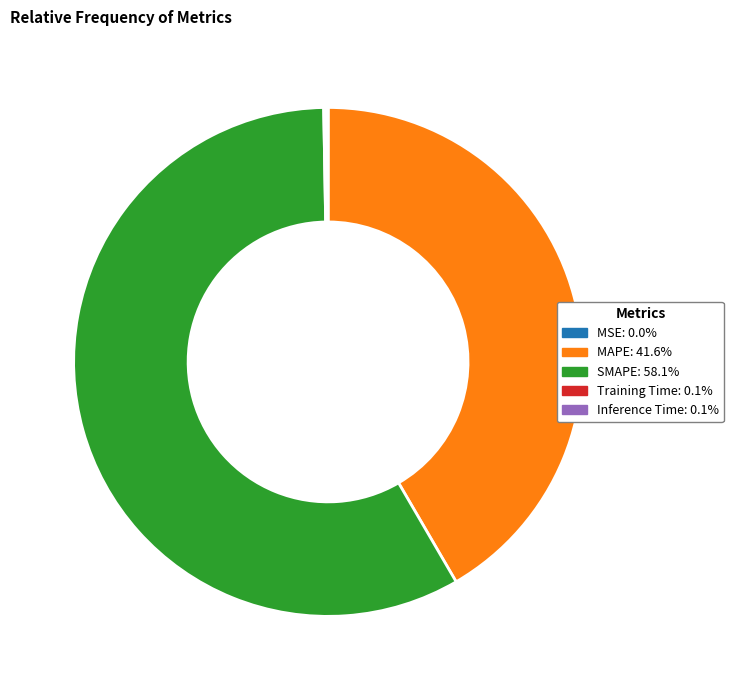

Does any single category account for the majority?

Yes